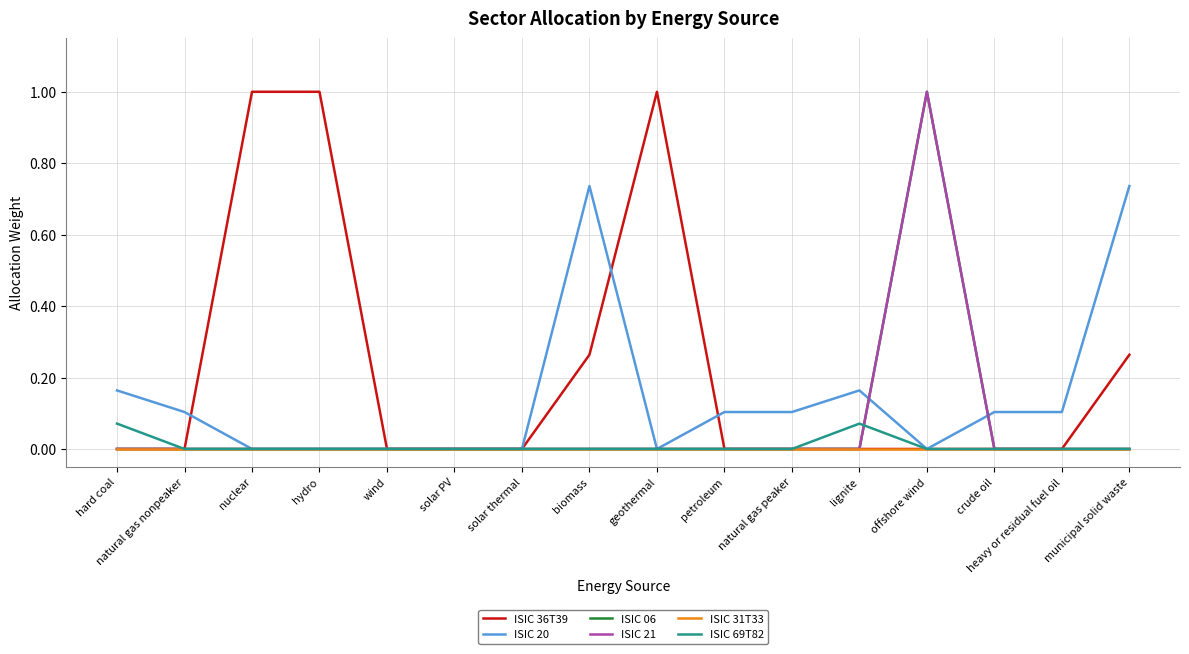

Is this an area chart (filled region under the line)?

No